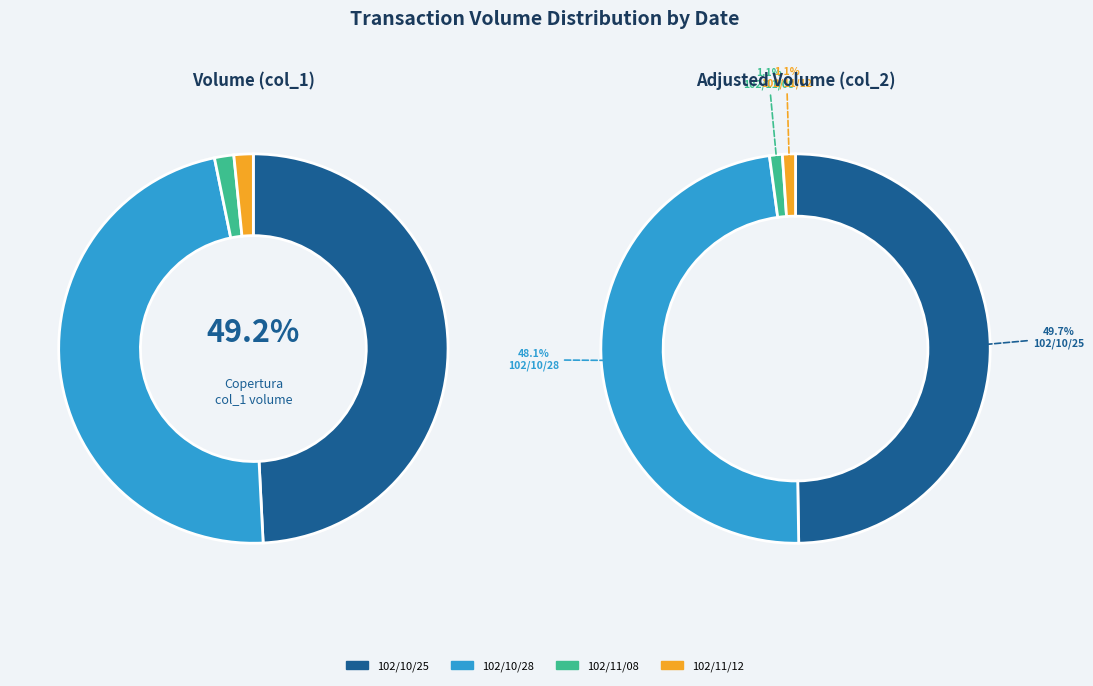

What is the smallest slice in the pie chart?

102/11/08